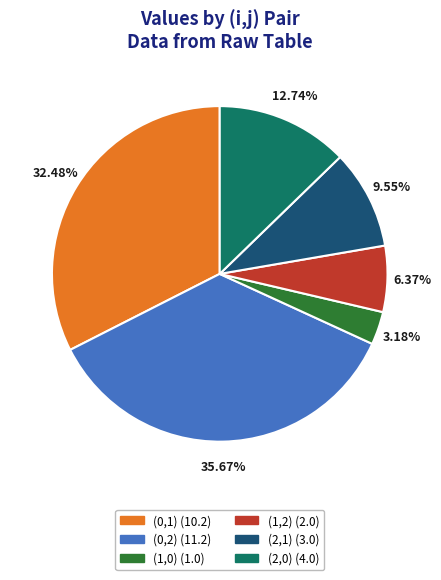

Count the number of slices in the pie.

6